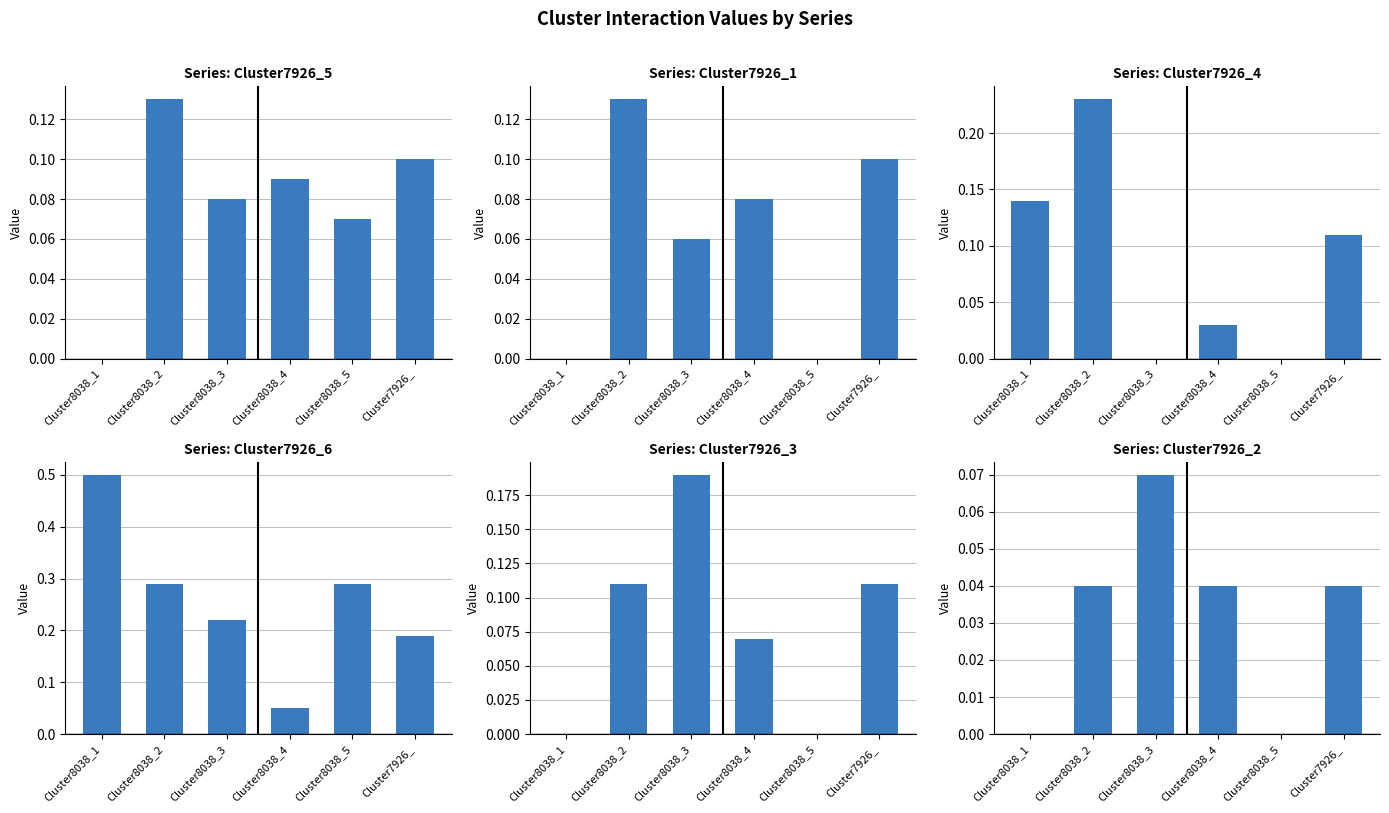

Does the chart contain any negative values?

No